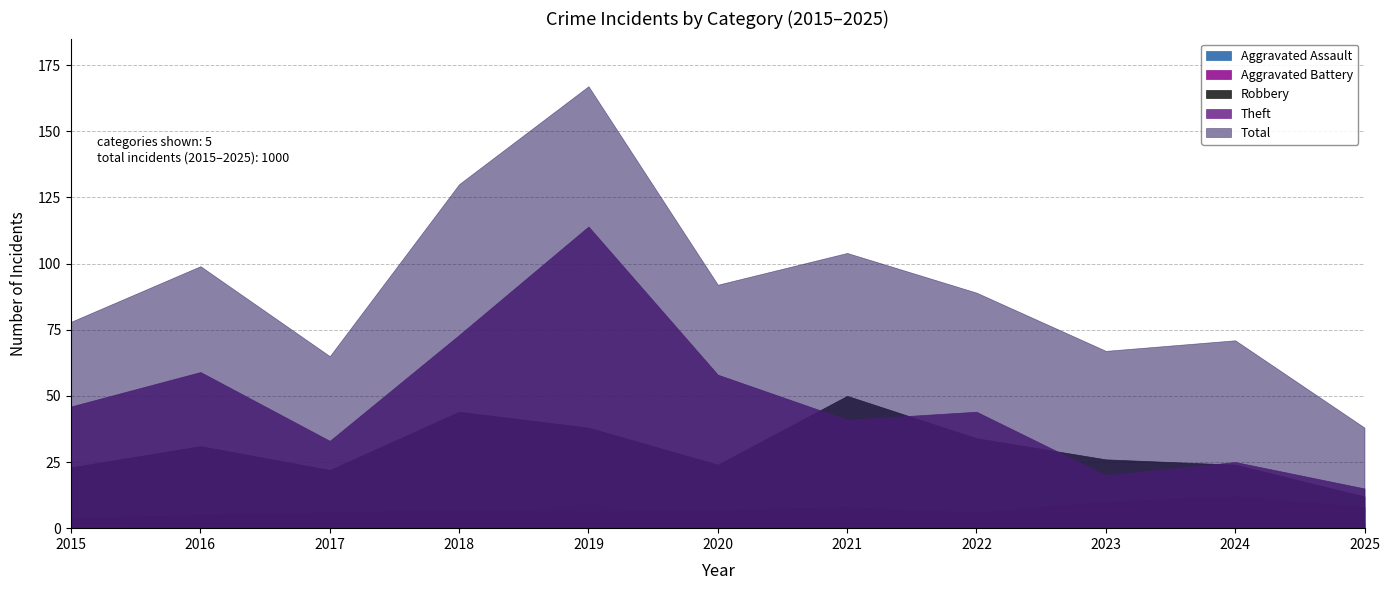

At which label does Aggravated Assault first exceed 4?

2018